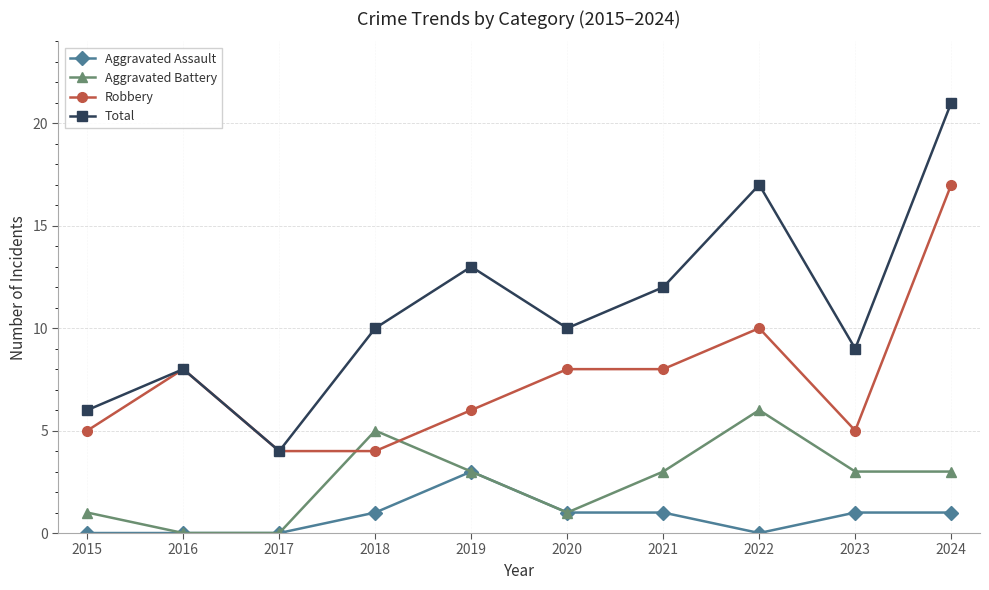

True or false: Total and Aggravated Battery intersect in this chart.

False